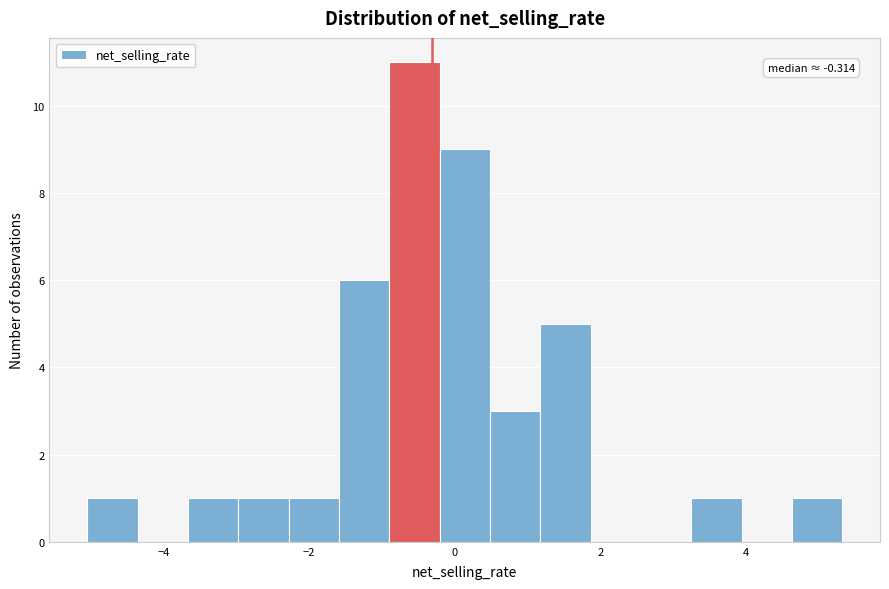

Around what value on the x-axis is the tallest bar? Give the approximate position of its centre, as read against the axis.

-0.6